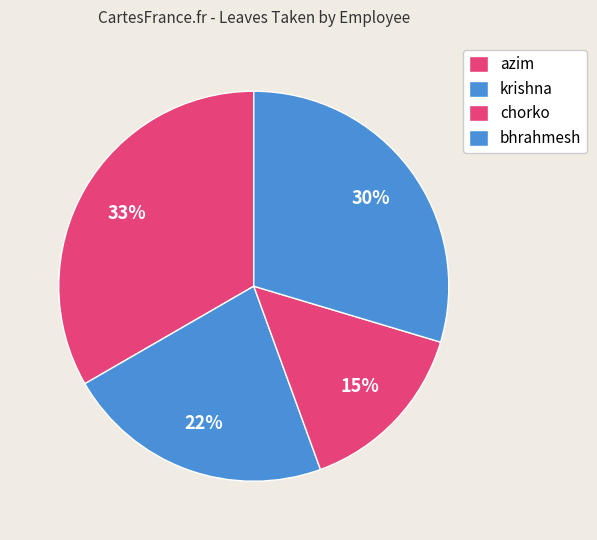

The krishna slice represents 32% of the pie. True or false?

False